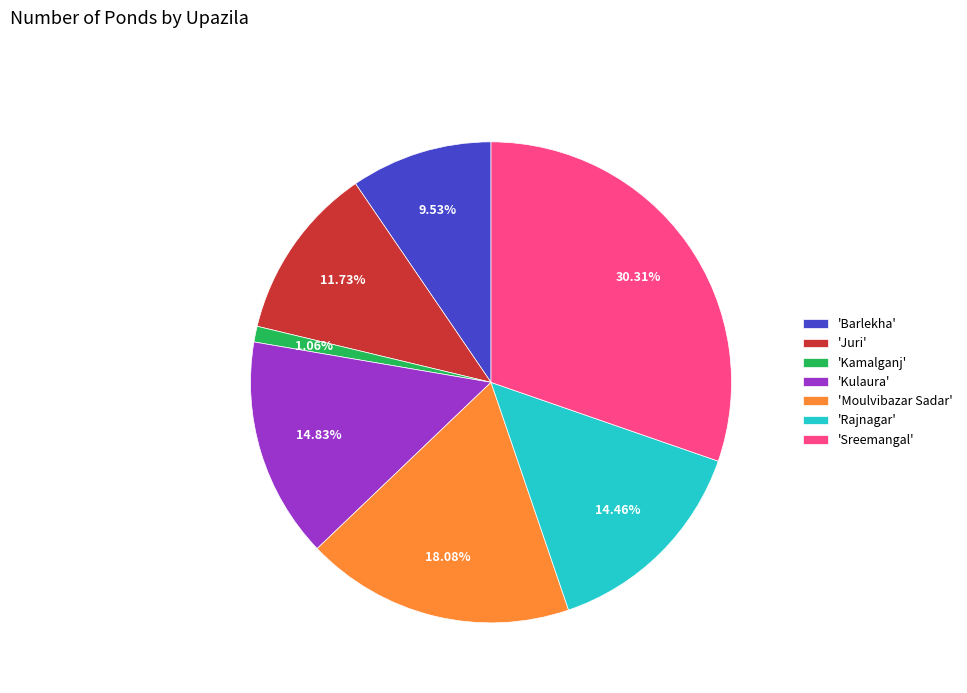

Count the number of slices in the pie.

7